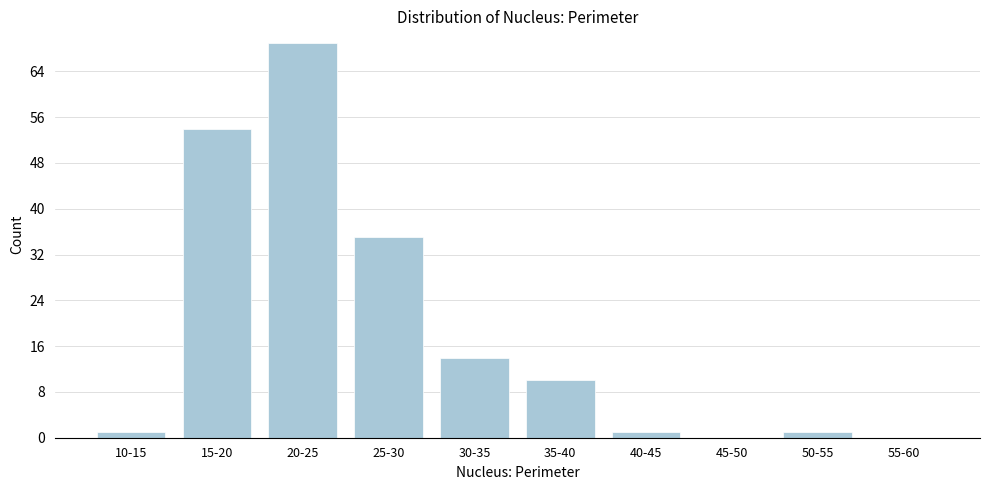

Reading right to left, transcribe all the data shown in this chart.

55-60=0	50-55=1	45-50=0	40-45=1	35-40=10	30-35=14	25-30=35	20-25=69	15-20=54	10-15=1